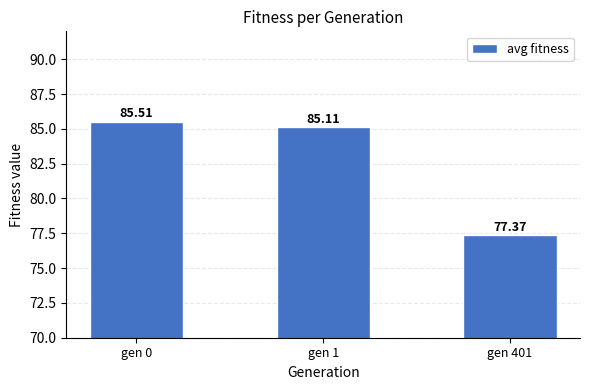

How many bars are there in total?

3